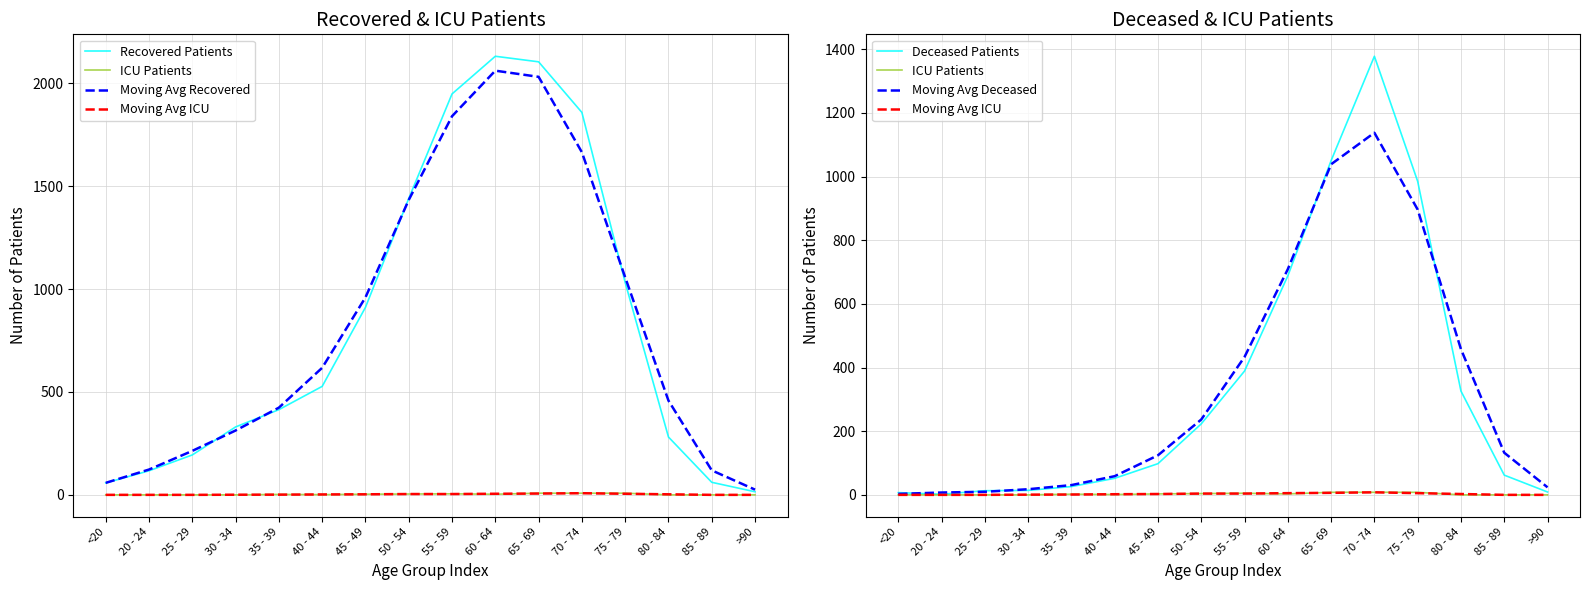

How many positive values does the Moving Avg ICU series have?

11